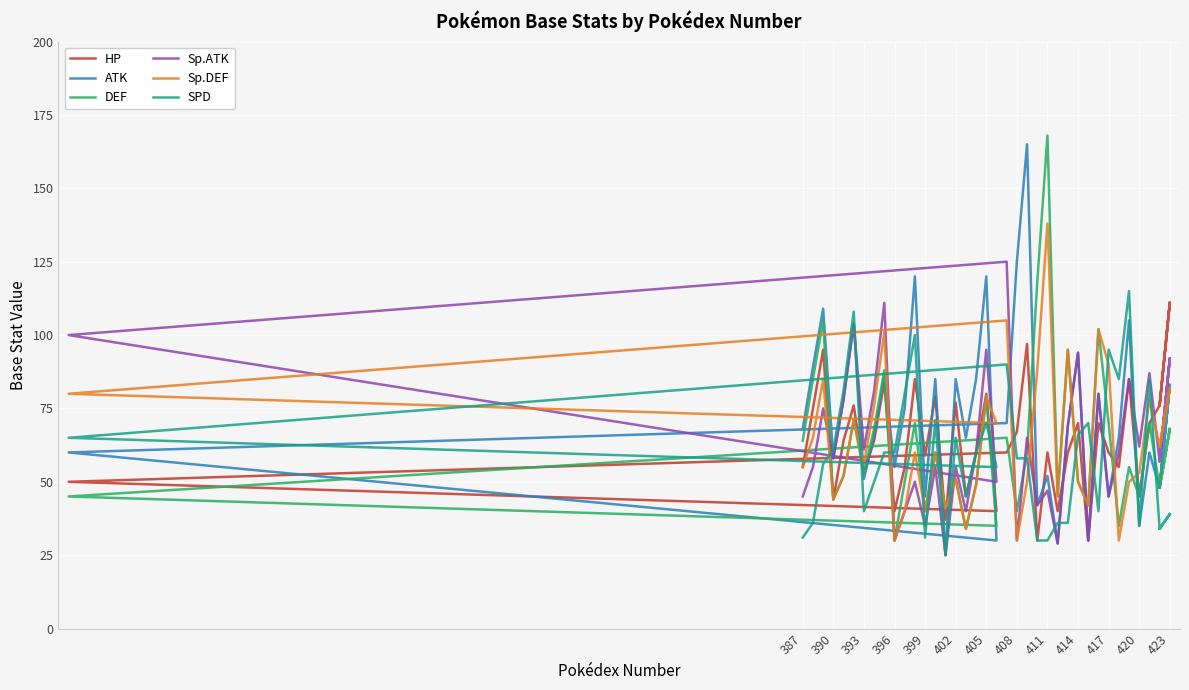

How many lines are shown in the chart?

6